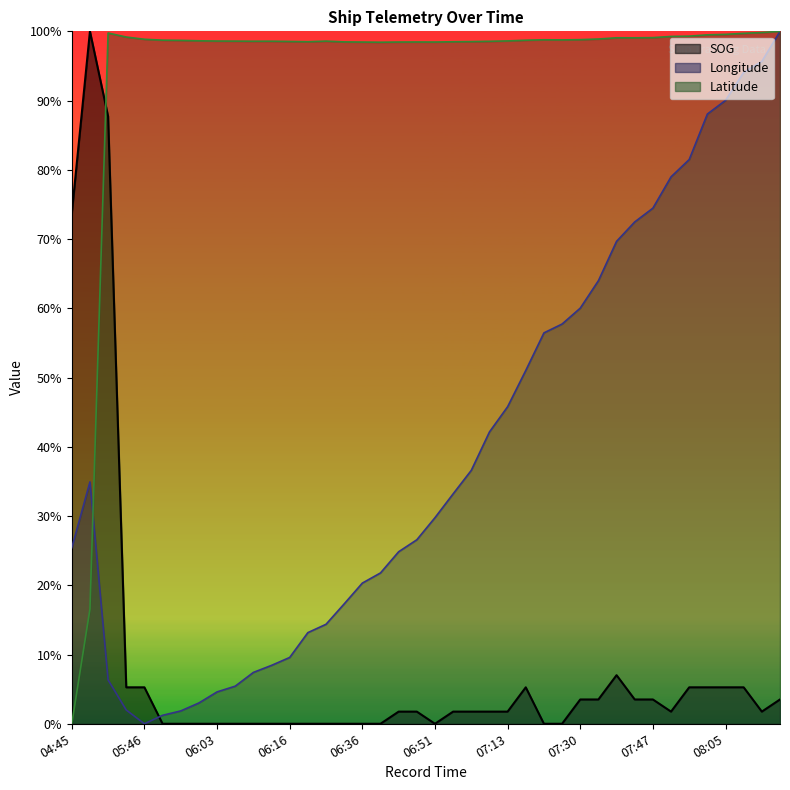

Where is Latitude nearest to the value 0?

04:45